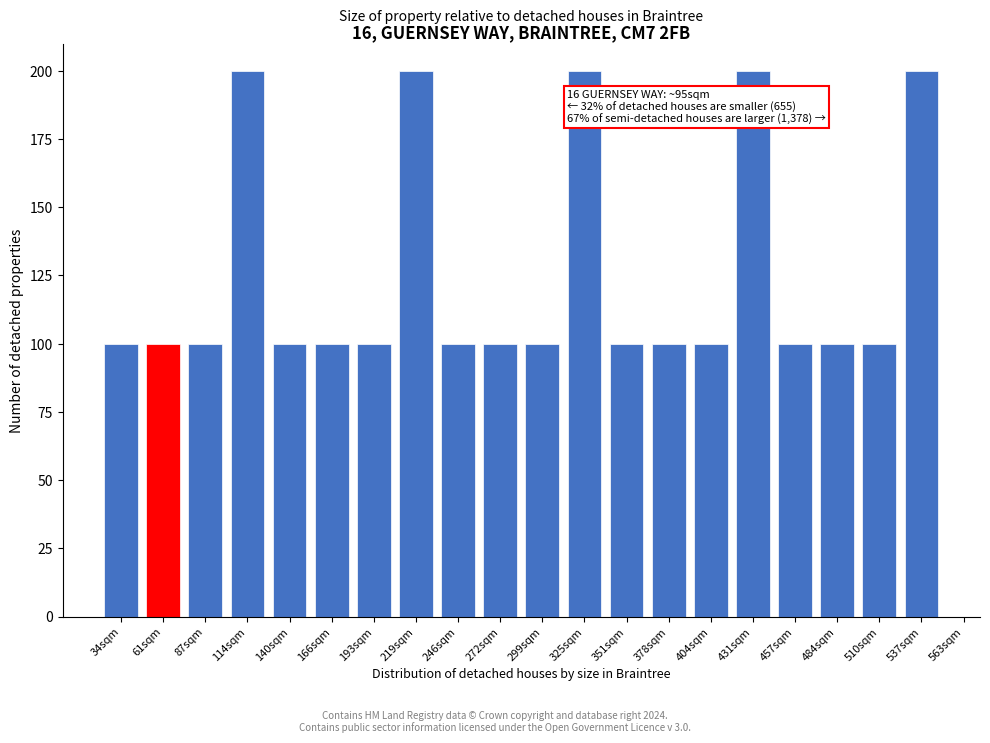

Reading left to right, transcribe all the data shown in this chart.

100	100	100	200	100	100	100	200	100	100	100	200	100	100	100	200	100	100	100	200